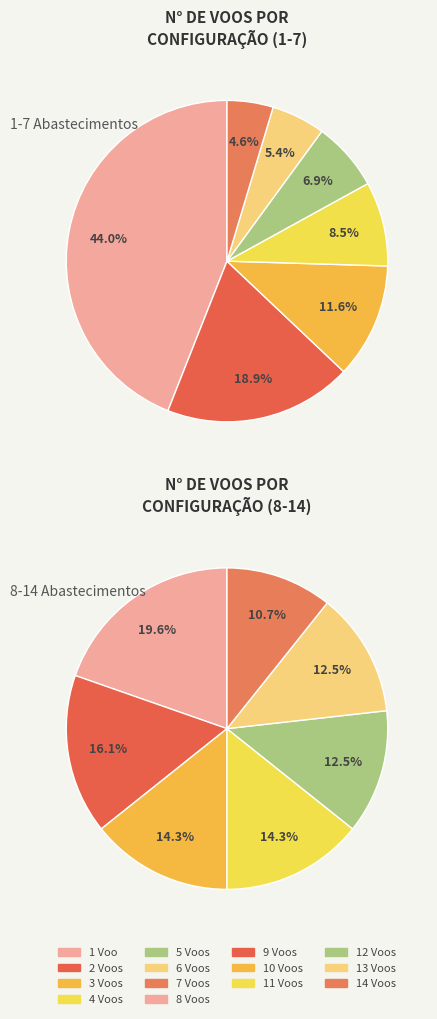

Is 2 Voos the majority of the pie?

No